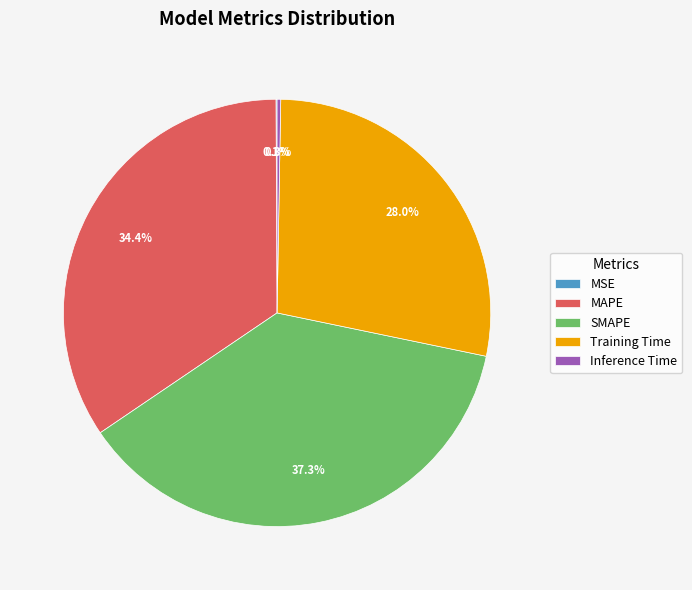

Combined, do Training Time and MAPE account for over 50%?

Yes